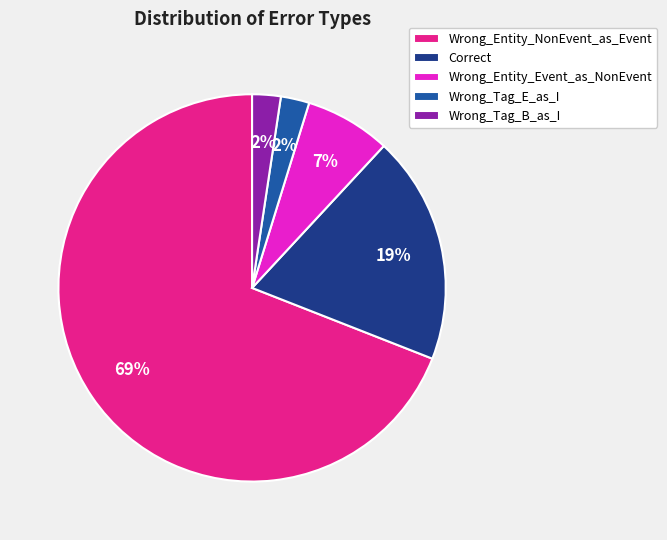

Is the sum of Wrong_Tag_B_as_I and Wrong_Entity_Event_as_NonEvent greater than half?

No